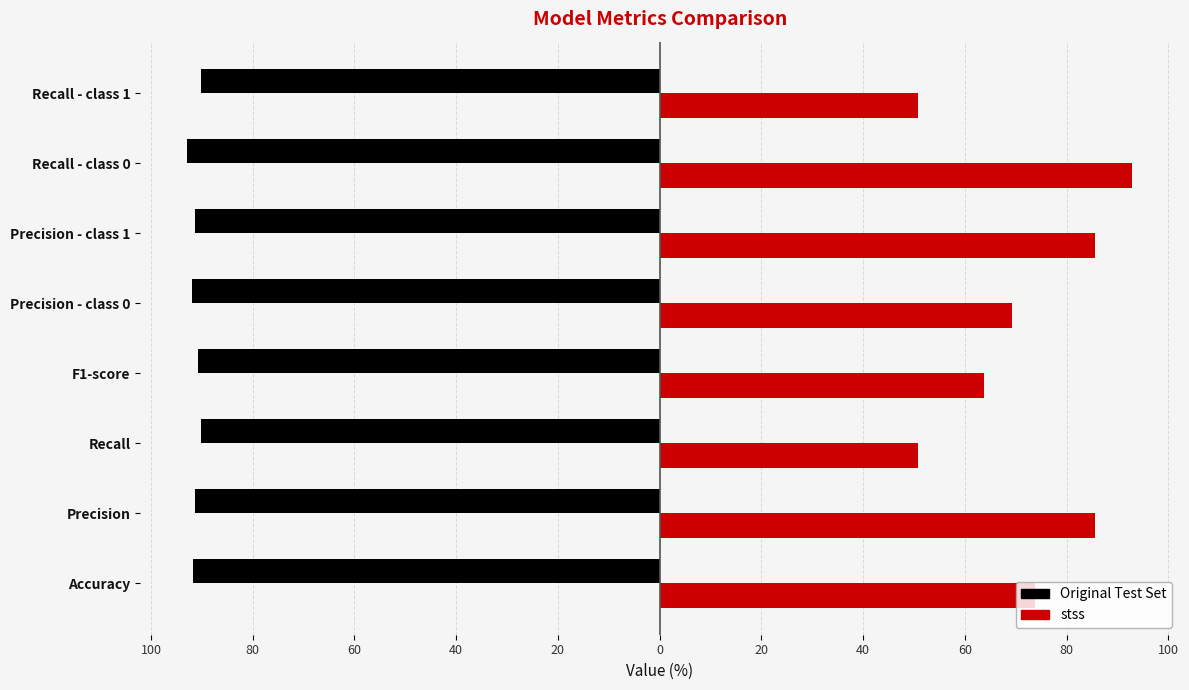

Which series has the largest range (max minus min)?

stss